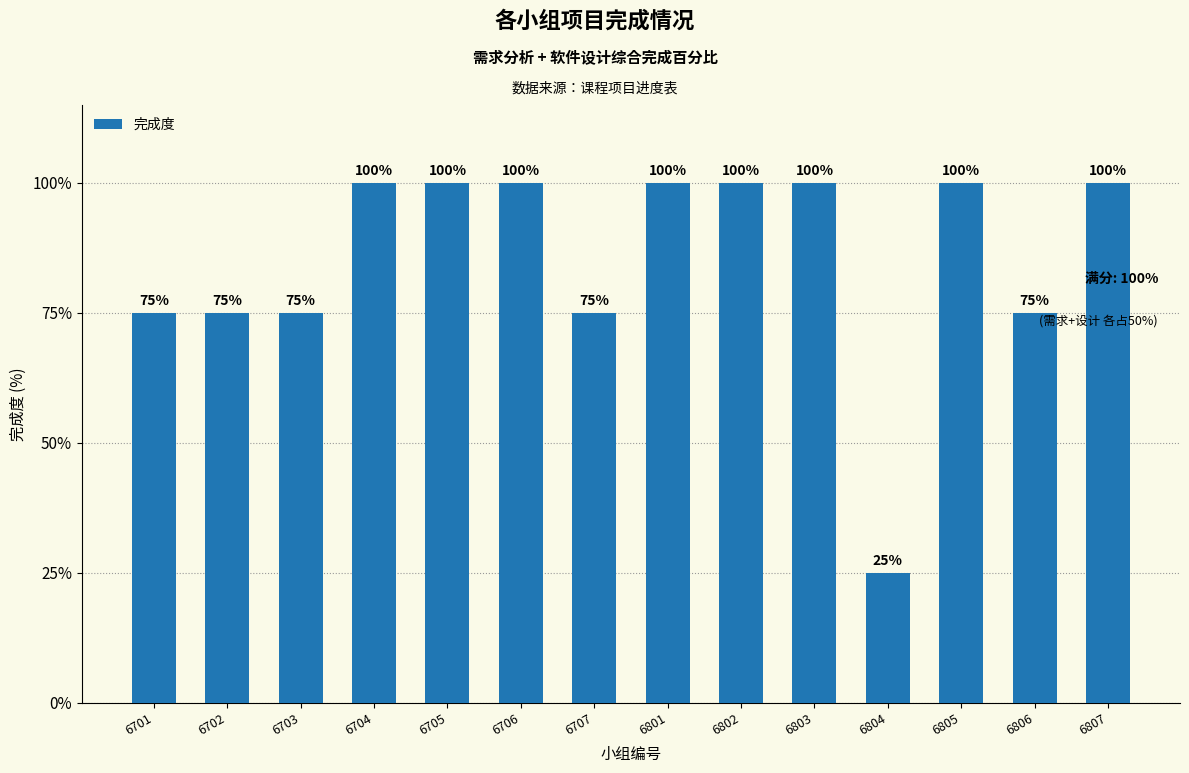

What value does the data have at 6703, to the nearest 5?

75